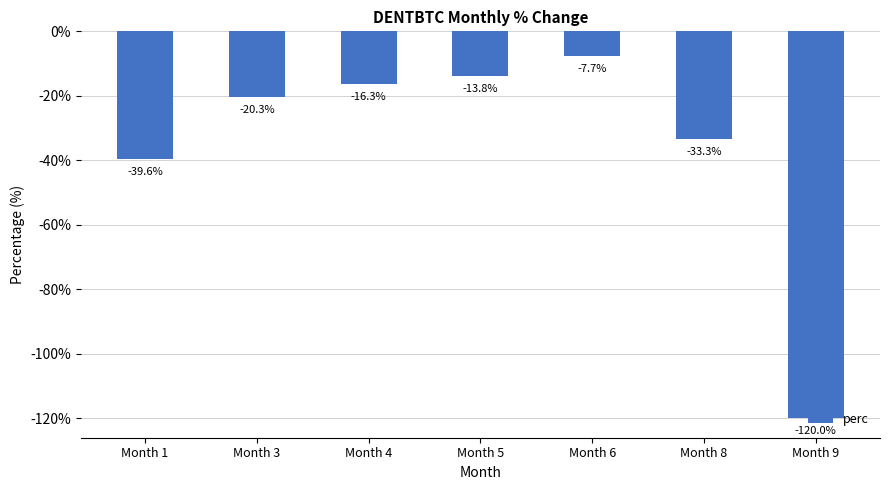

The value at Month 8 is -50.7. True or false?

False